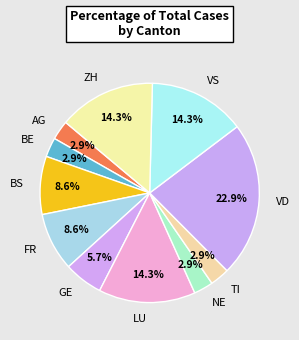

Is there any slice that represents more than half of the pie?

No